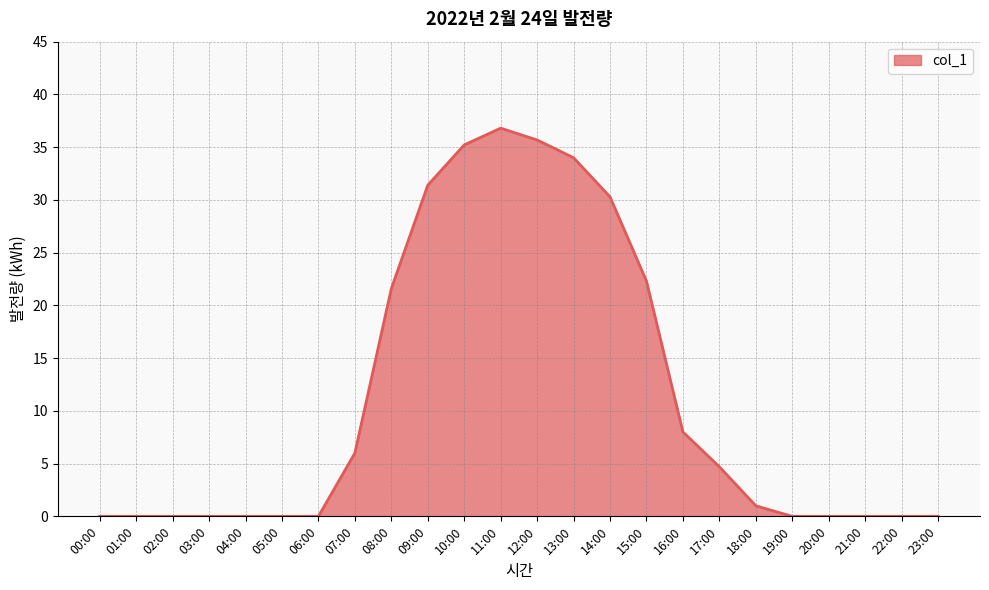

Which label corresponds to the largest value in the chart?

11:00